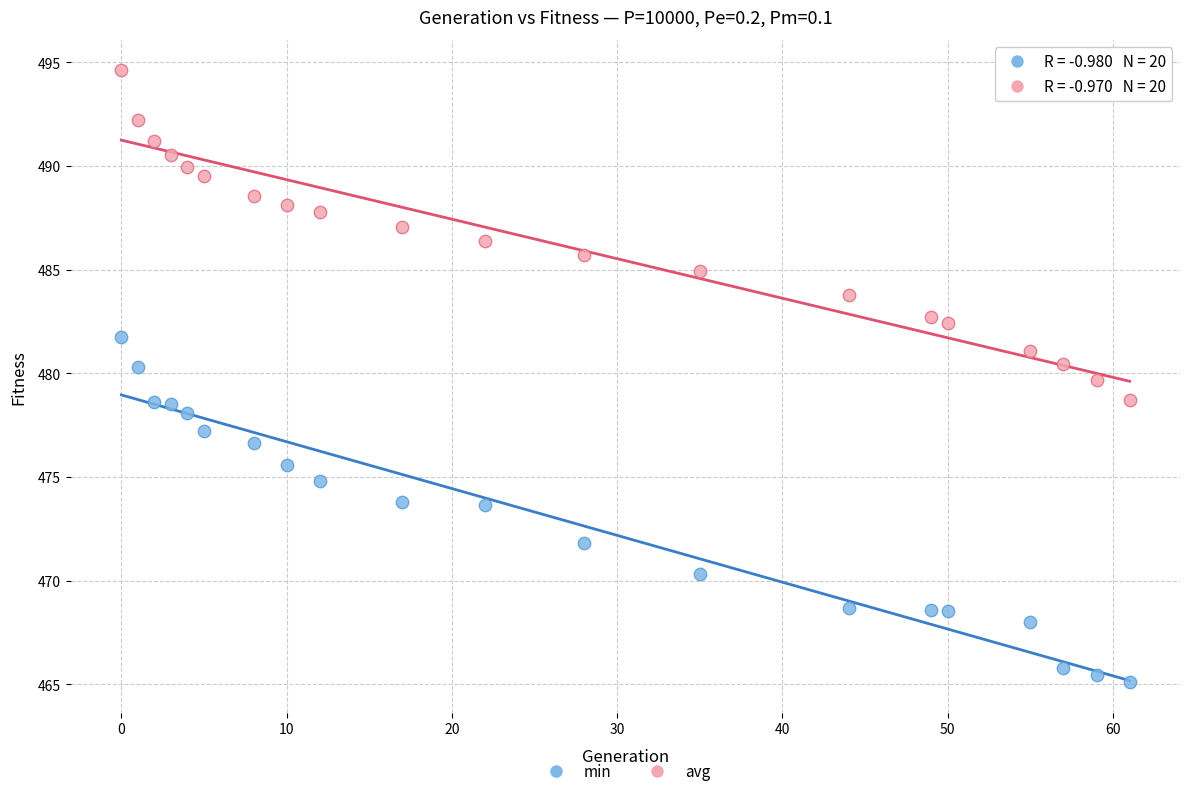

Which series contains the highest Y value?

avg